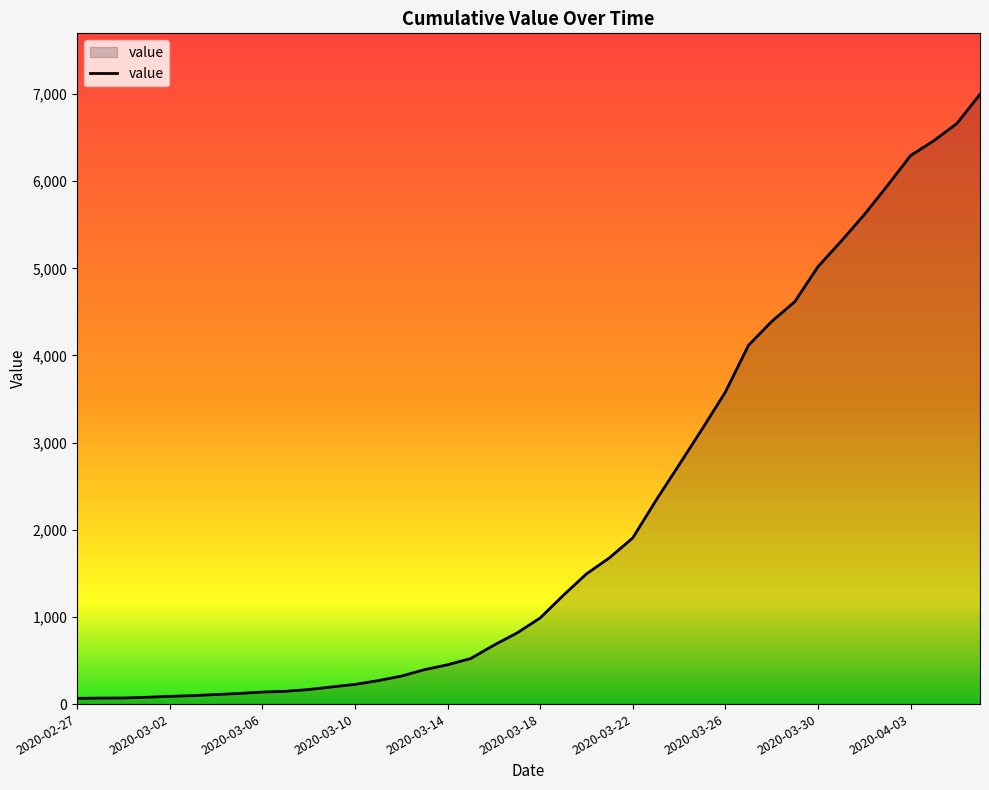

What is the maximum value shown in the chart?

6997